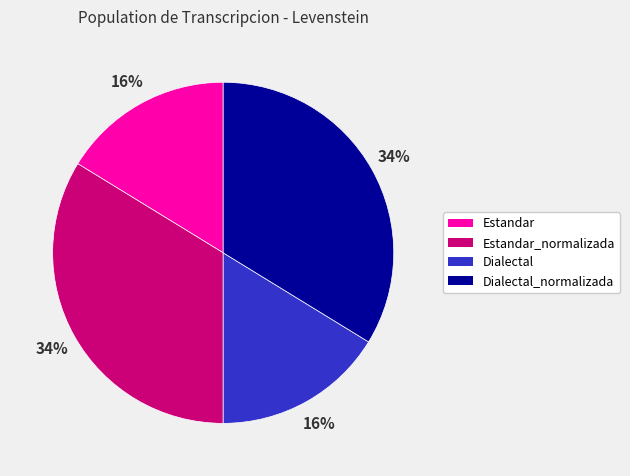

To the nearest percent, what is the average slice percentage?

25%